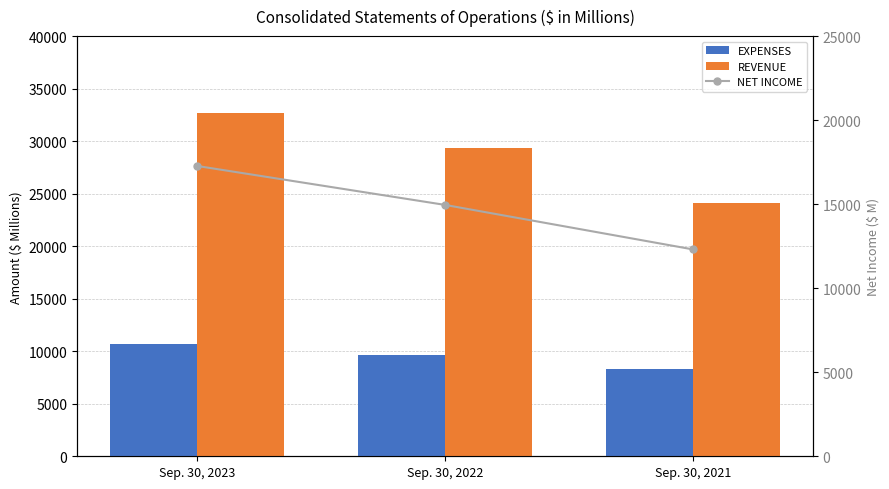

True or false: REVENUE has a value of 49633 at Sep. 30, 2023.

False